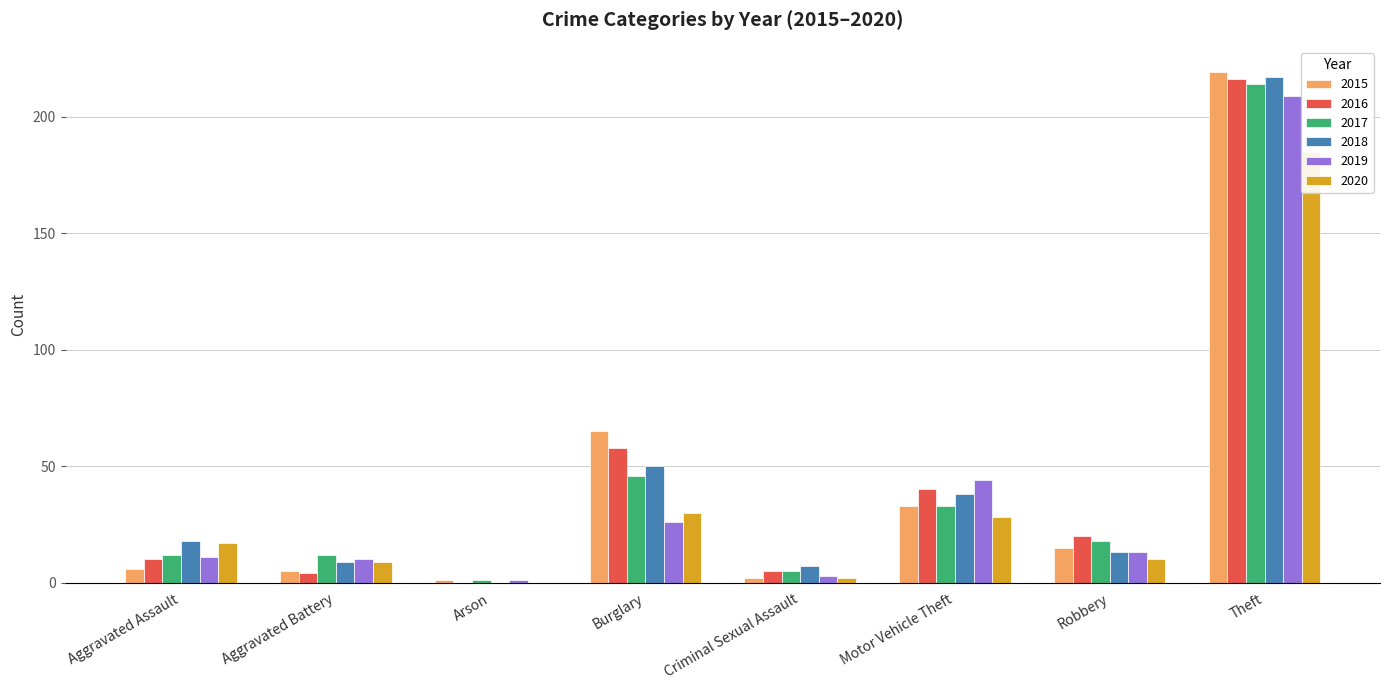

Is it true that 2019 equals 2 at Aggravated Battery?

False